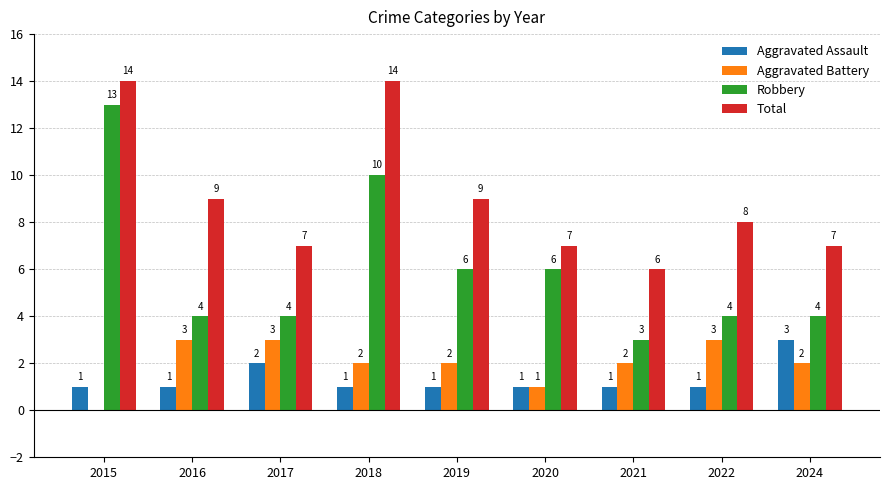

What is the approximate value of Robbery at 2019, to the nearest 5?

5